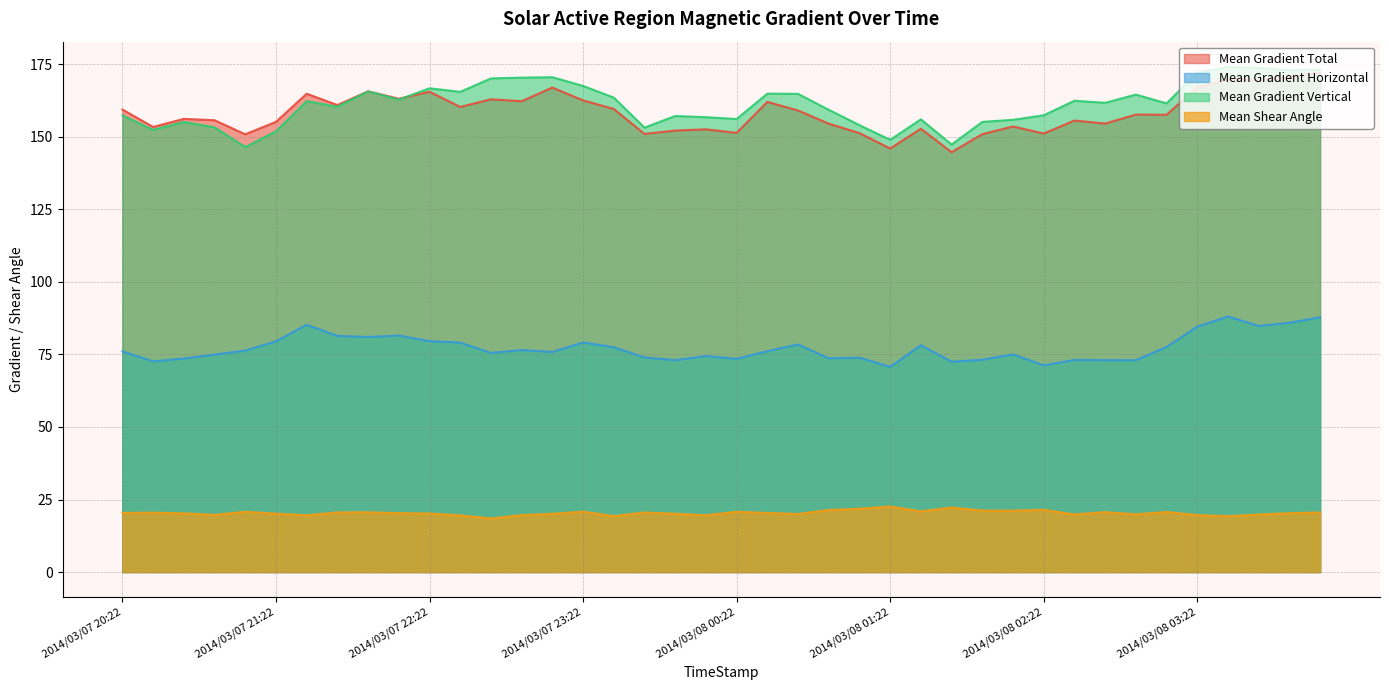

Which category has the lowest value across all series?

2014/03/07 22:46